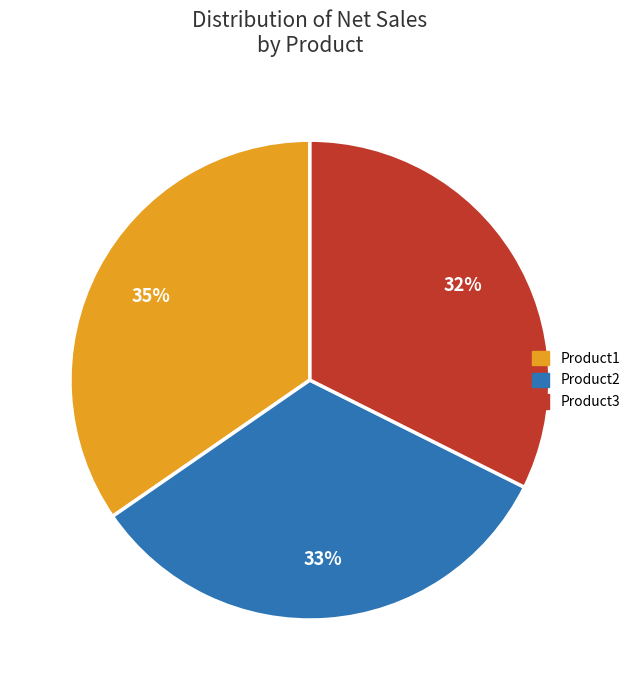

Does Product2 account for over 50% of the chart?

No